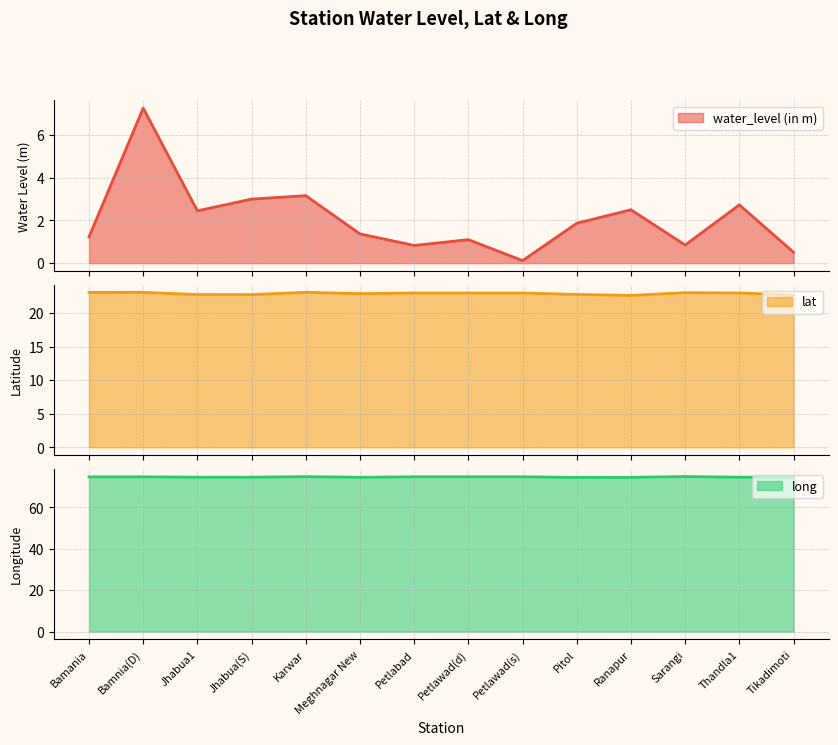

List the labels in order of long value, smallest first.

Pitol, Ranapur, Meghnagar New, Tikadimoti, Thandla1, Jhabua(S), Jhabua1, Bamania, Bamnia(D), Petlabad, Petlawad(d), Petlawad(s), Karwar, Sarangi